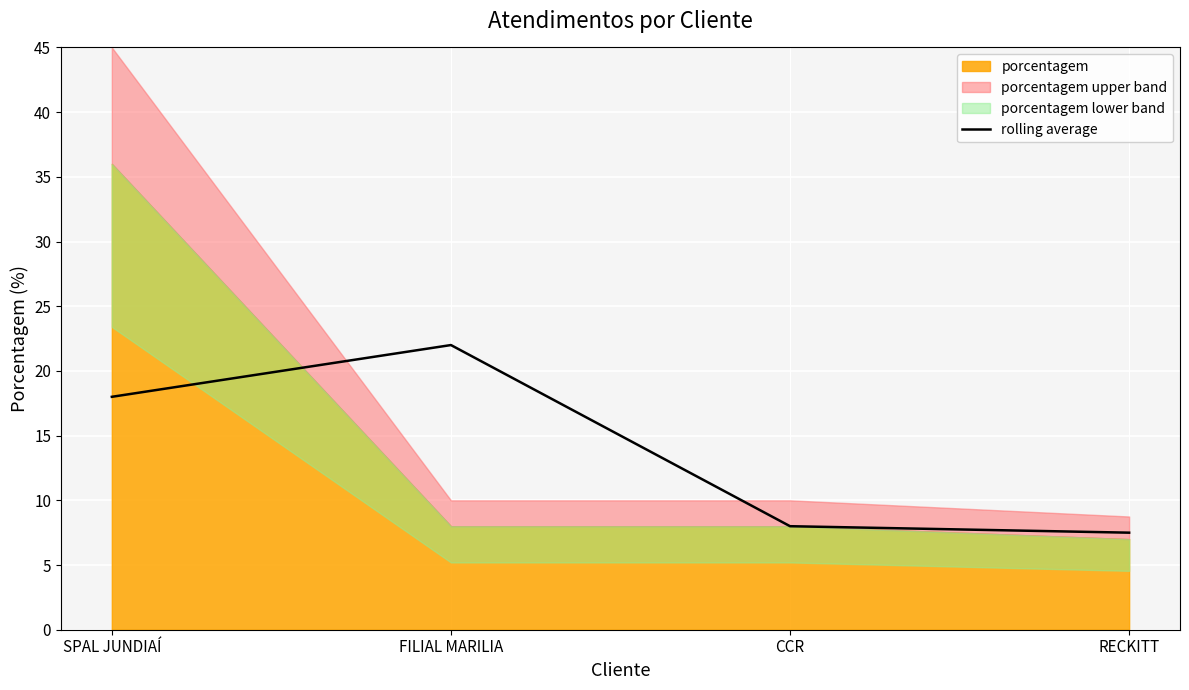

Read the value at CCR.

8.0